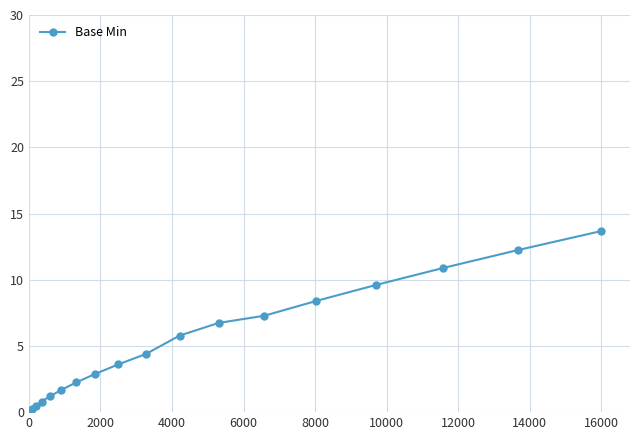

What is the sum of all values?

92.2